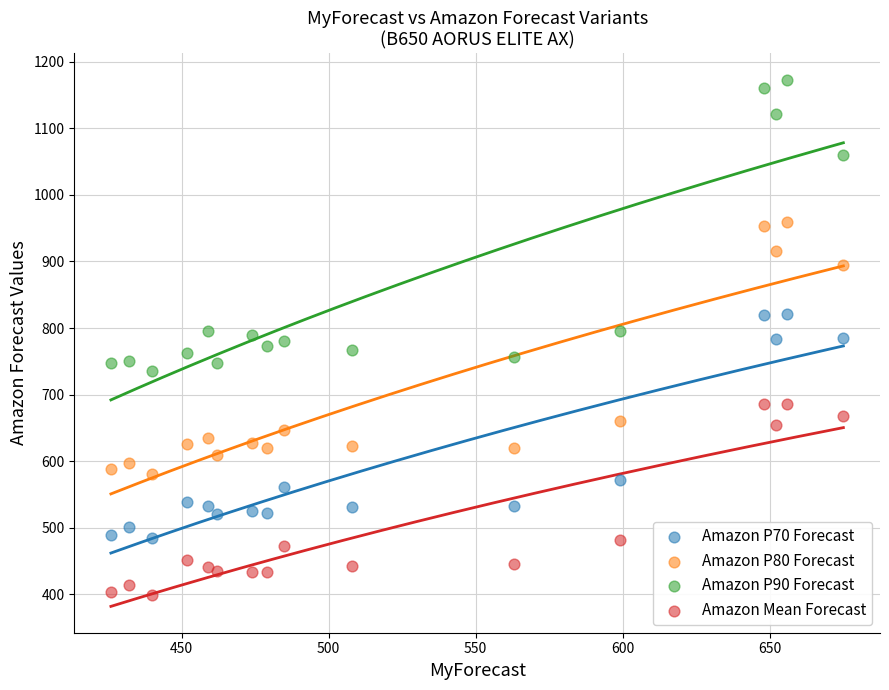

Which series has the largest Y range (max minus min)?

Amazon P90 Forecast